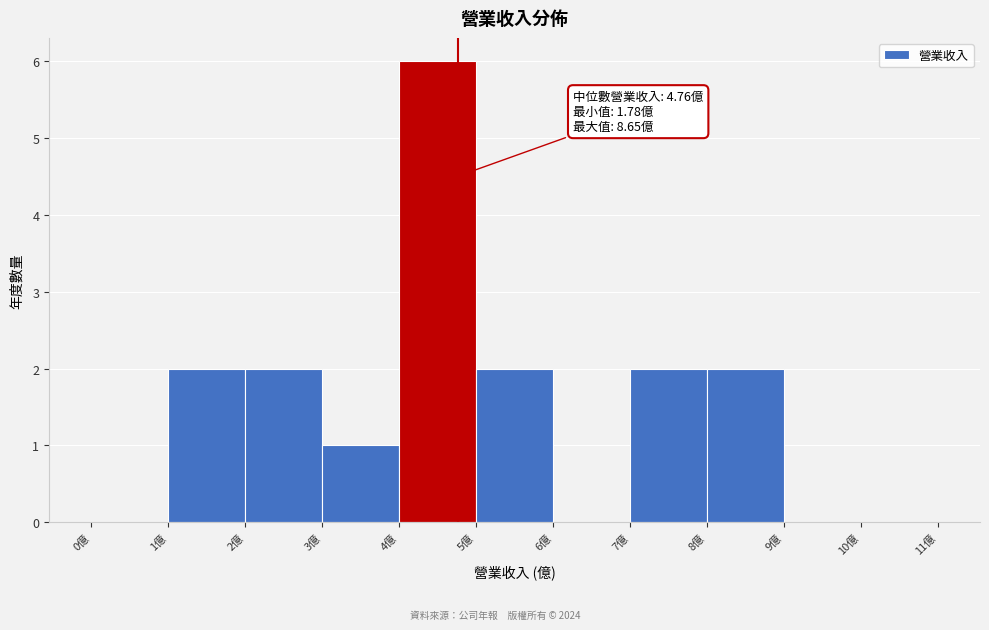

Over which range of the x-axis is the bar tallest?

4 to 5